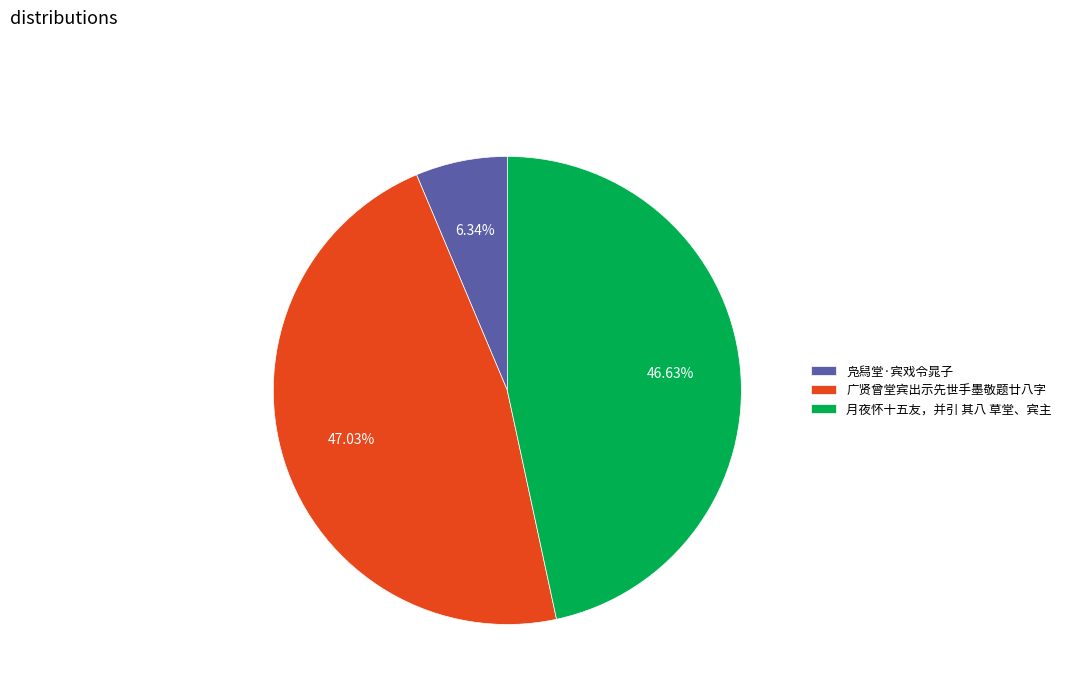

How many slices are in this pie chart?

3